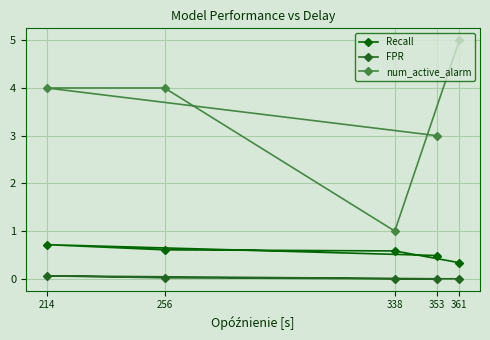

The num_active_alarm series shows 5.3 at 214. True or false?

False